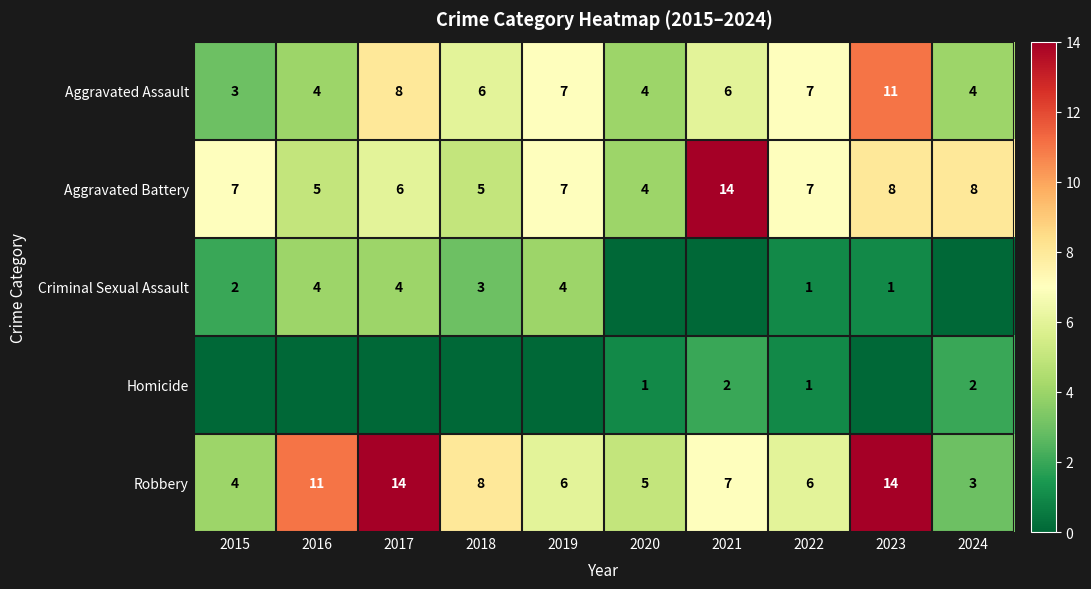

Is the value of Robbery at 2021 greater than the value of Homicide at 2020?

Yes